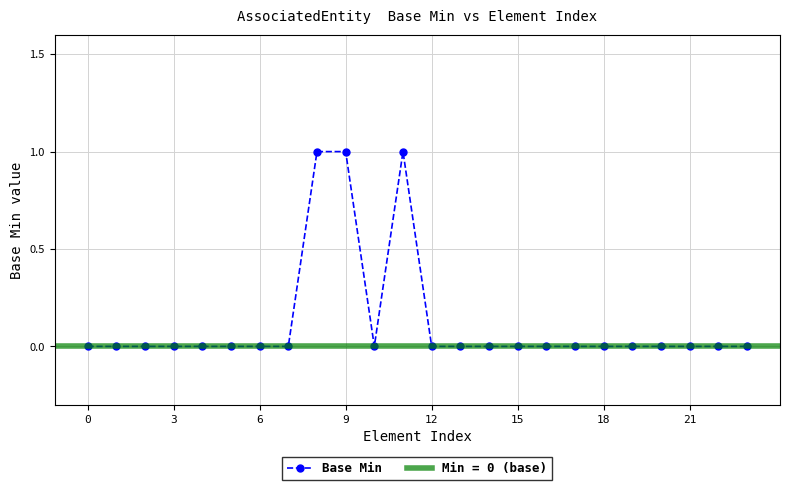

What is the sum of all values?

3